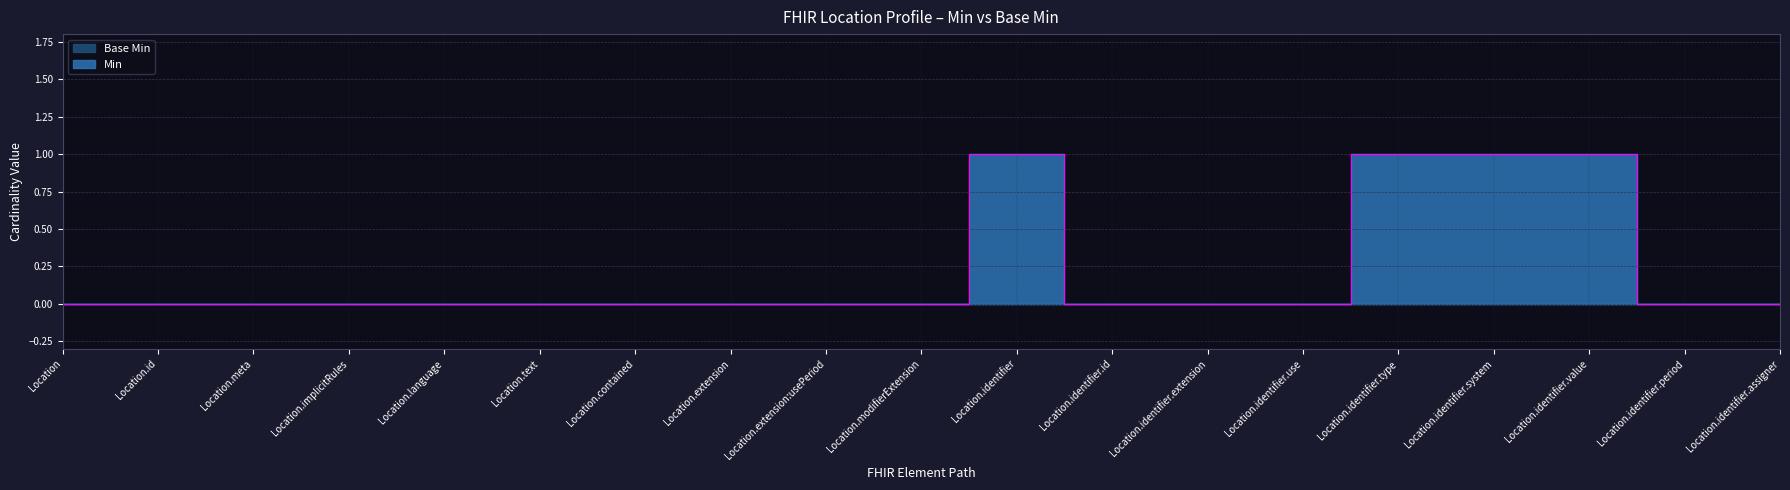

How many values are between 0 and 1?

19